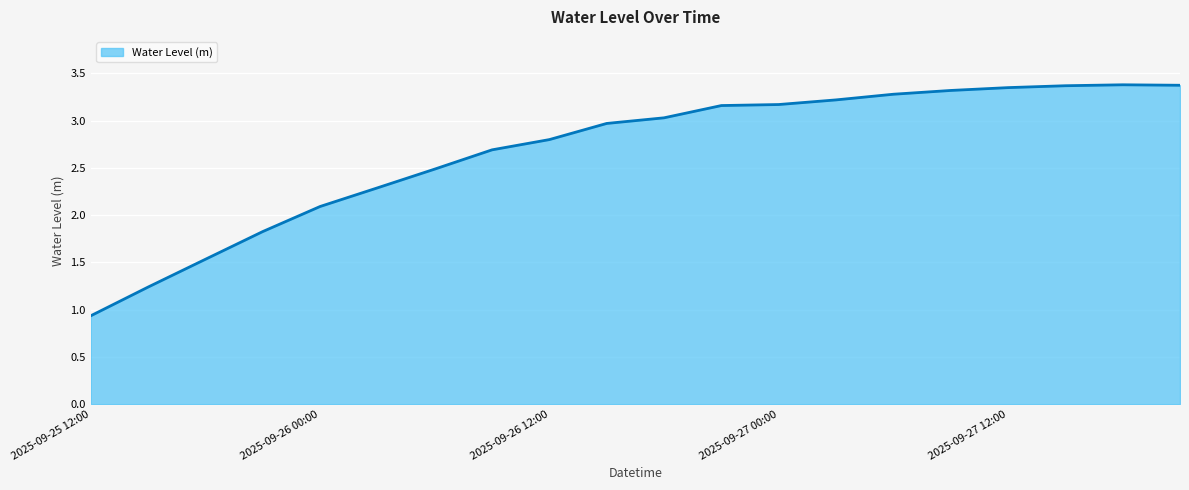

What is the minimum value shown in the chart?

0.9